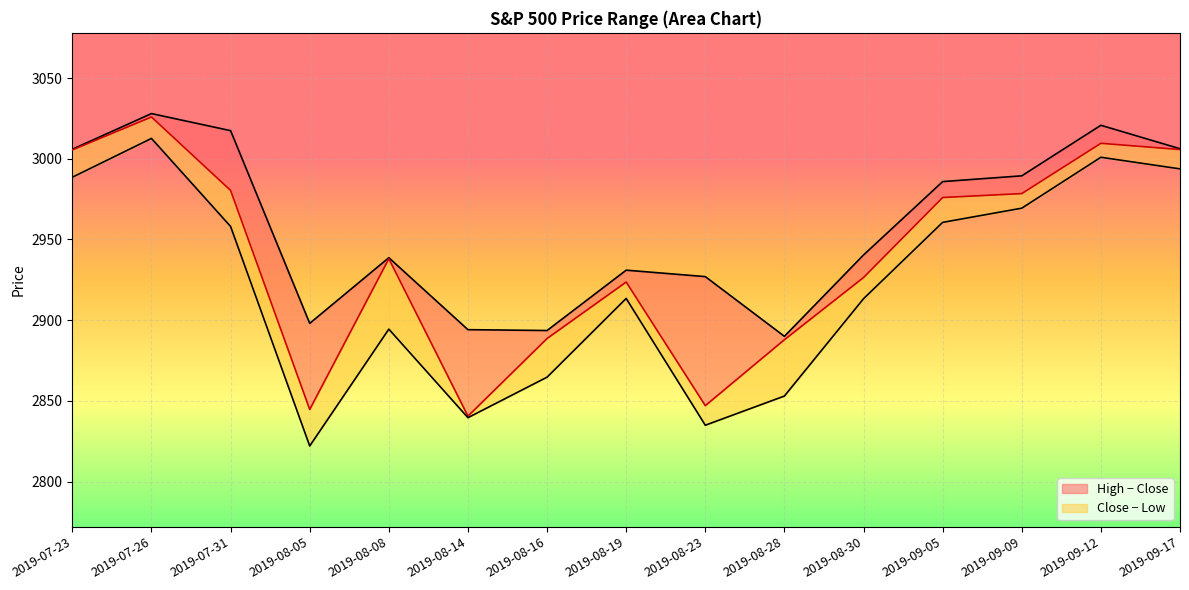

Between 2019-09-05 and 2019-08-19, which is larger?

2019-09-05